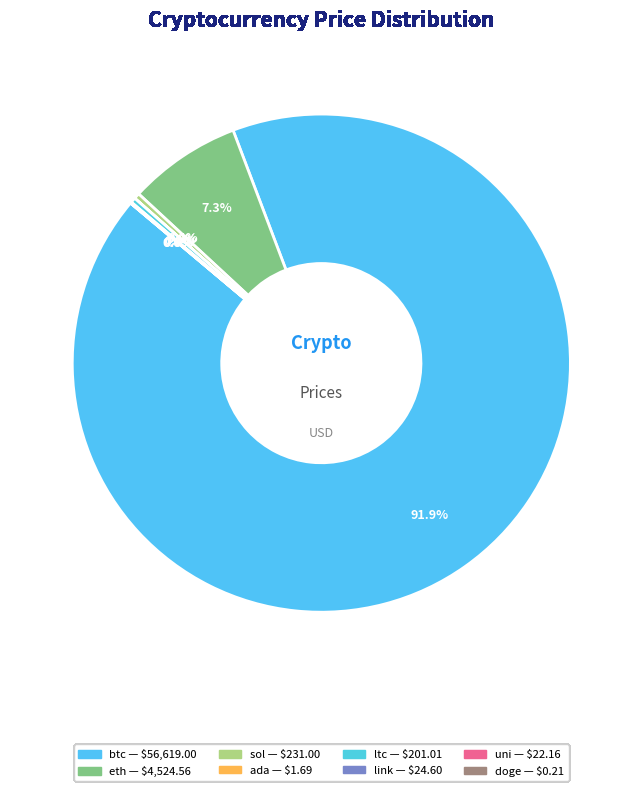

Which slice is the largest?

btc